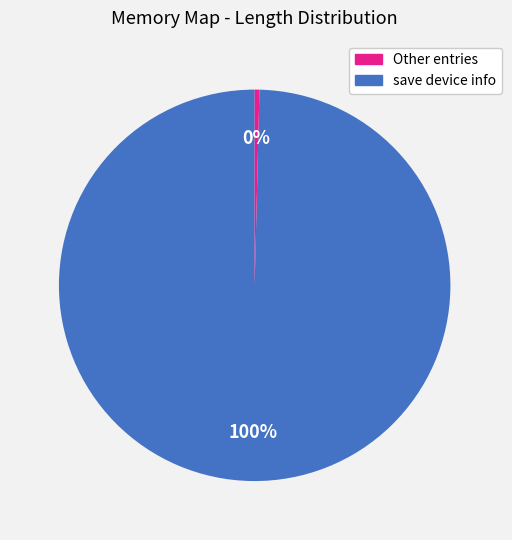

How many slices are in this pie chart?

2